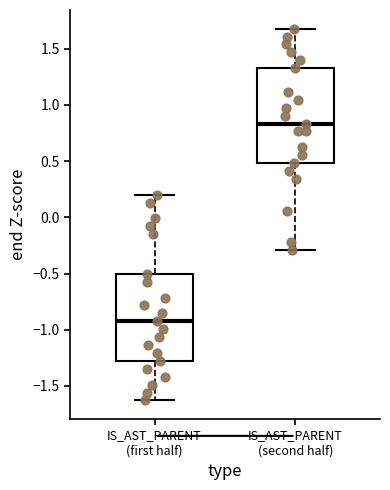

Reading left to right, transcribe this box plot: for each box, give where its median line is, the range the box spans, and where its two whiskers end, as read against the y-axis. The values are not printed on the chart, so give them approximately, as read against the axis.

IS_AST_PARENT (first half): median -0.95, box -1.30 to -0.50, whiskers -1.65 to 0.20
IS_AST_PARENT (second half): median 0.85, box 0.50 to 1.35, whiskers -0.30 to 1.70